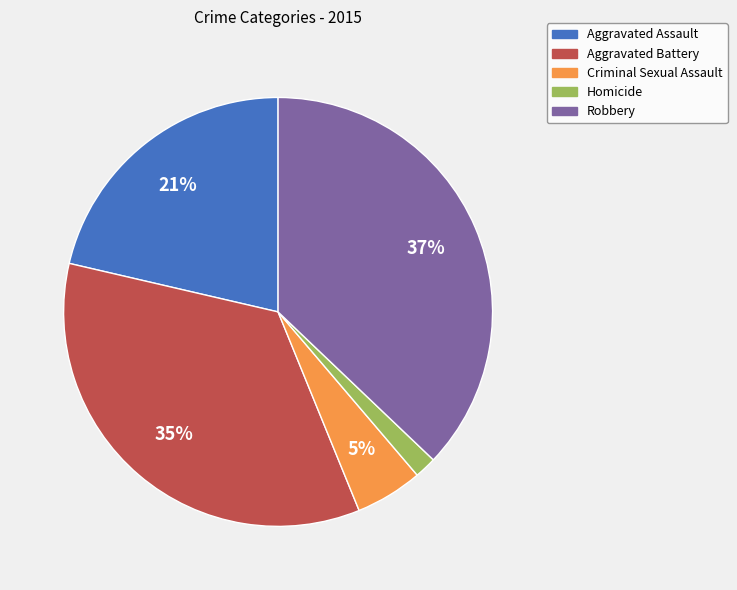

Which has a higher value, Aggravated Assault or Homicide?

Aggravated Assault